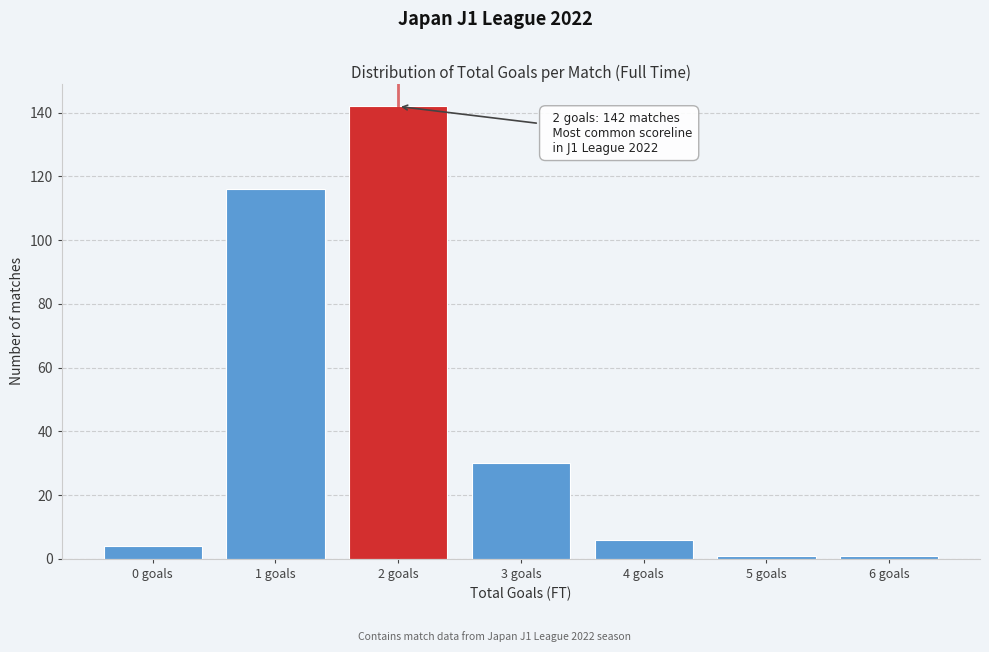

Reading right to left, transcribe all the data shown in this chart.

6 goals=1	5 goals=1	4 goals=6	3 goals=30	2 goals=142	1 goals=116	0 goals=4